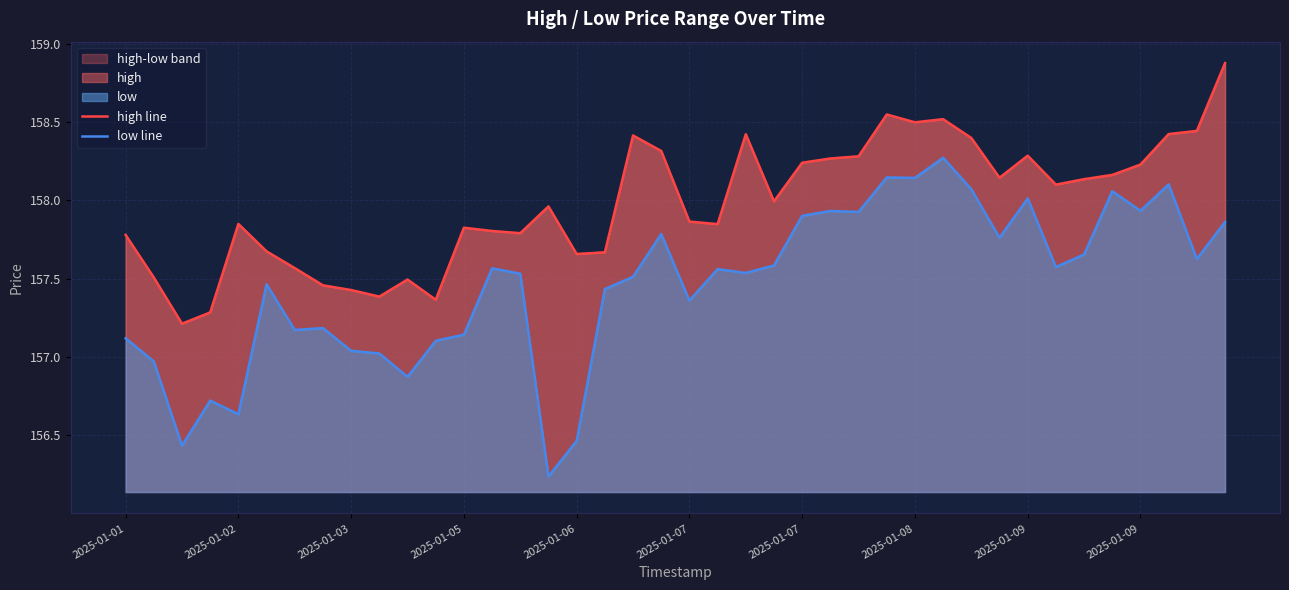

Rank the series by their average value, from highest to lowest.

high line, low line